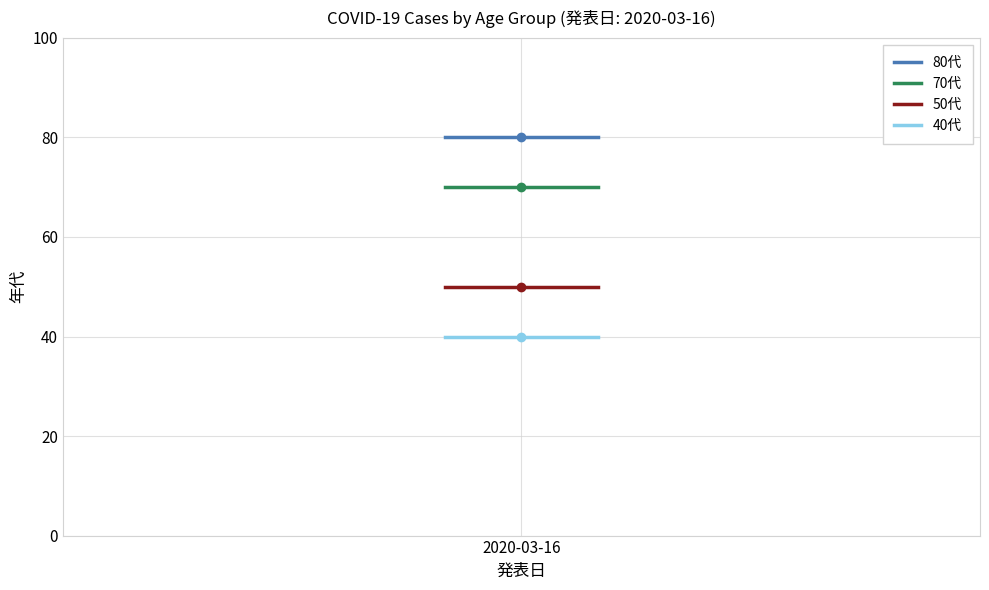

What is the smallest value displayed?

40